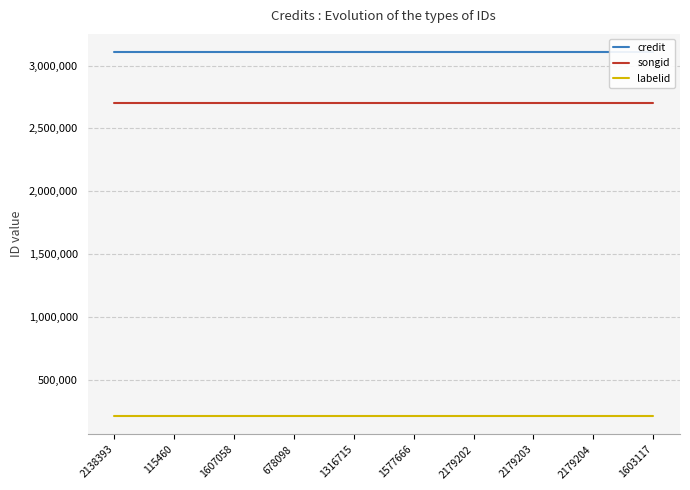

Which category has the lowest value in the labelid series?

2138393